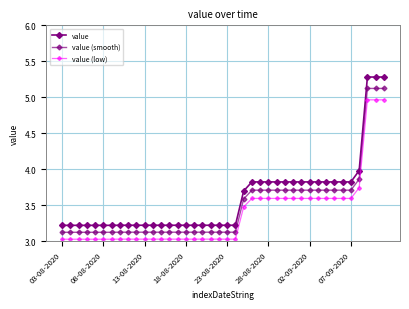

Is this an area chart (filled region under the line)?

No